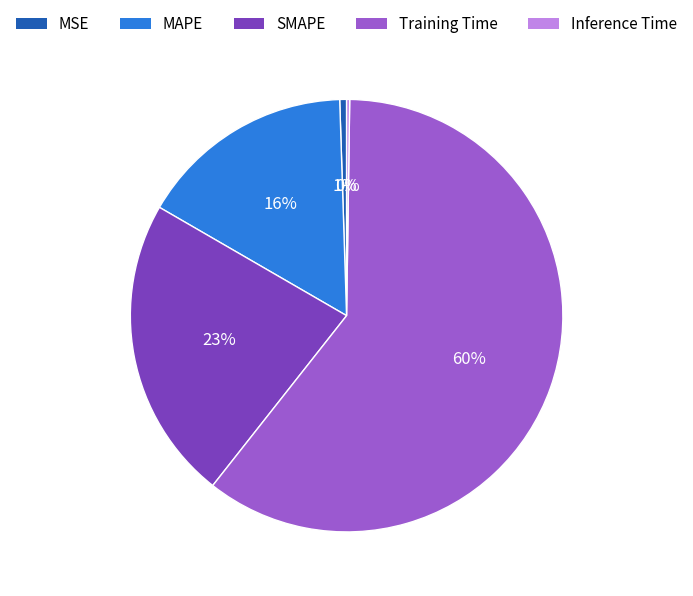

What is the majority slice?

Training Time